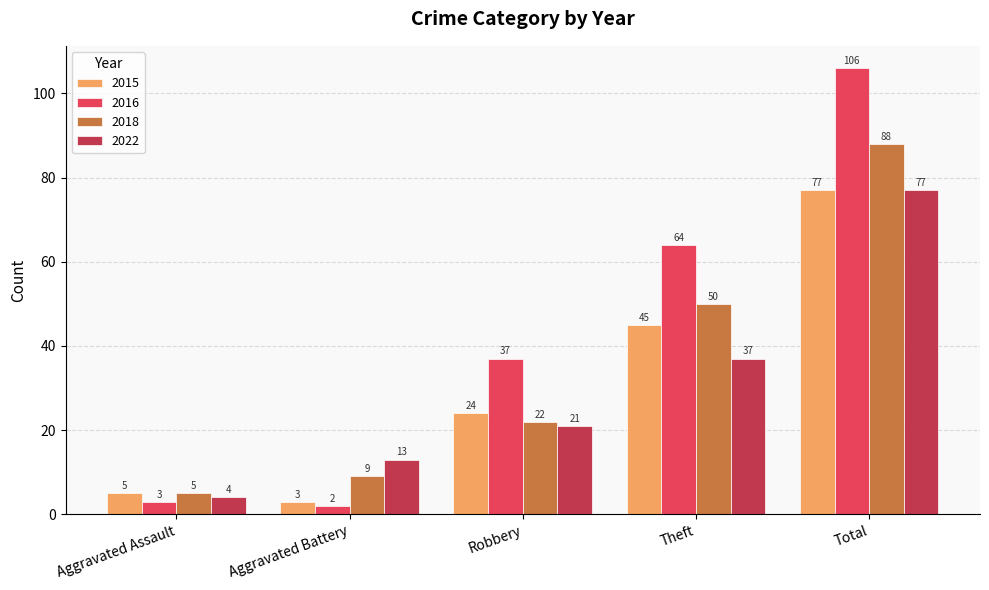

How many data points does each series have?

5